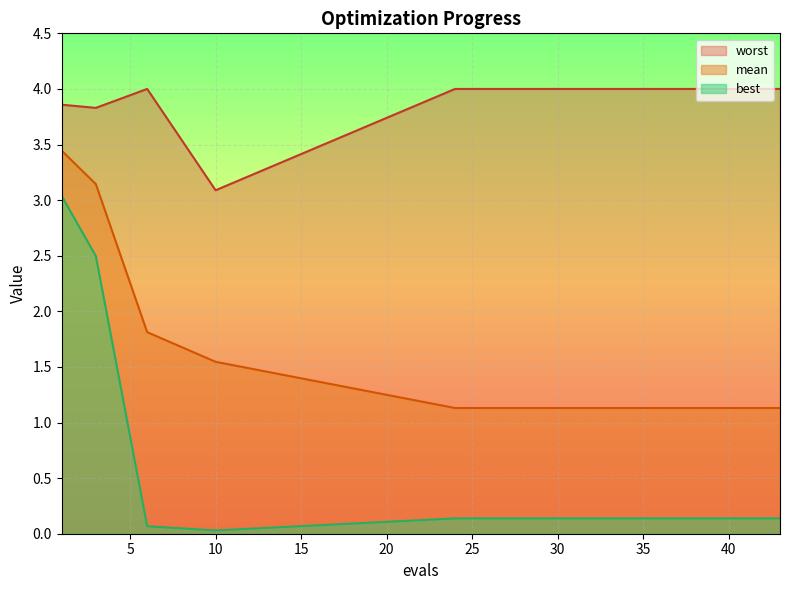

How many lines are shown in the chart?

3